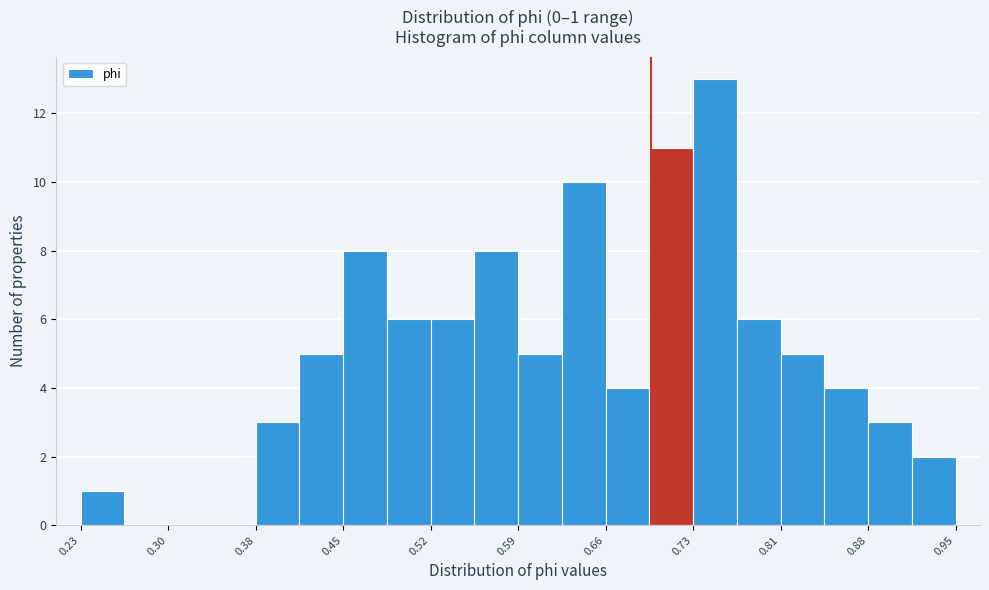

Read against the x-axis, roughly where is the centre of the tallest bar?

0.75